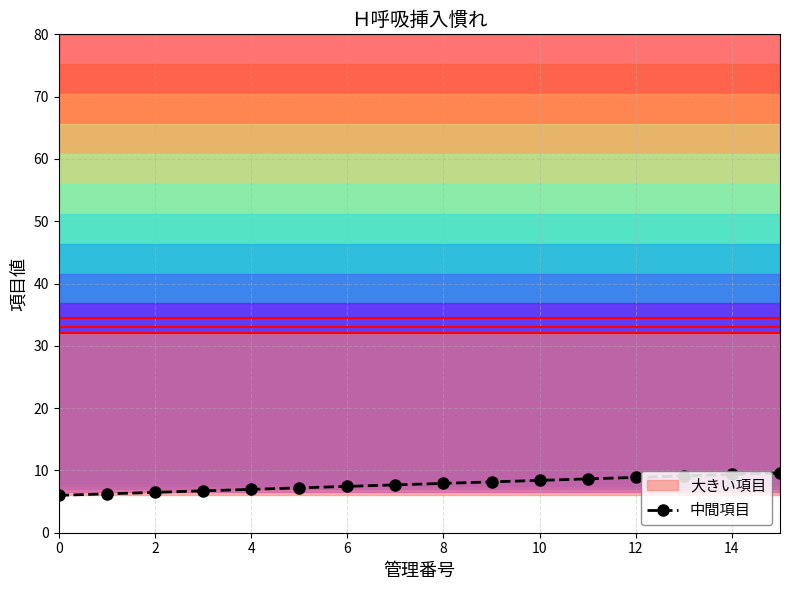

True or false: 中間項目 and 大きい項目 (line 0.5) cross at least once.

False